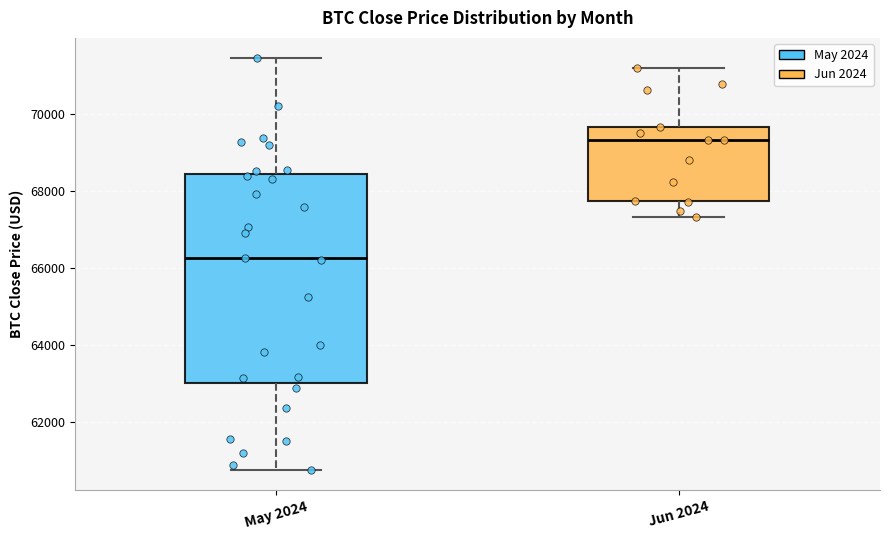

Reading left to right, transcribe this box plot: for each box, give where its median line is, the range the box spans, and where its two whiskers end, as read against the y-axis. The values are not printed on the chart, so give them approximately, as read against the axis.

May 2024: median 66200, box 63000 to 68400, whiskers 60800 to 71400
Jun 2024: median 69400, box 67800 to 69600, whiskers 67400 to 71200